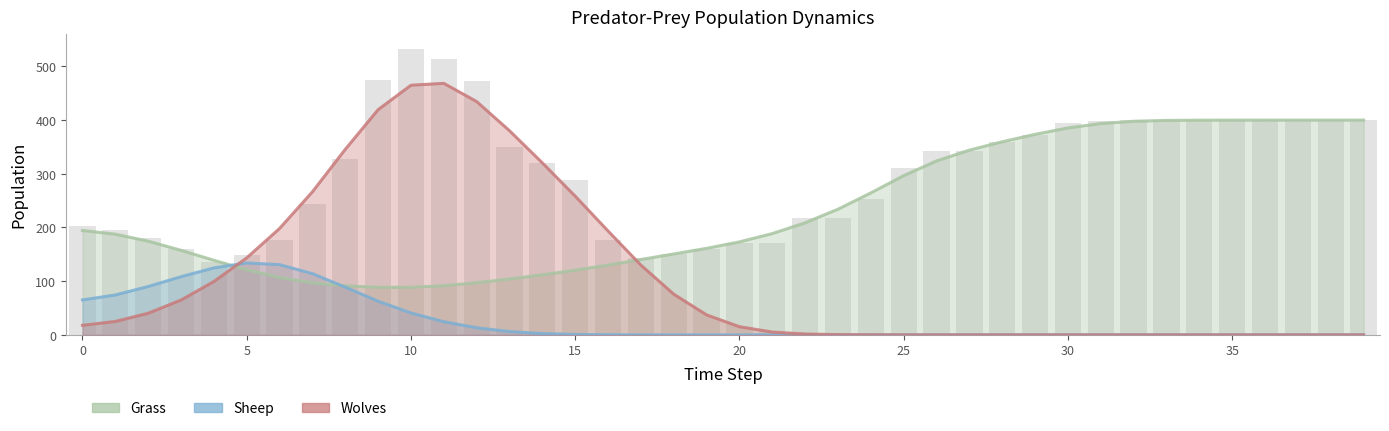

Reading left to right, what are all the values shown in this chart?

Wolves: 17.8	25.0	40.3	64.9	99.4	143.4	198.1	266.4	345.5	419.4	465.0	468.5	434.6	380.2	320.3	258.3	193.4	129.9	75.8	37.2	15.2	5.2	1.6	0.4	0.1	0.0	0.0	0.0	0.0	0.0	0.0	0.0	0.0	0.0	0.0	0.0	0.0	0.0	0.0	0.0
Sheep: 65.0	74.3	90.1	108.3	124.7	134.0	130.8	114.1	88.8	62.7	40.8	24.5	13.2	6.1	2.4	0.8	0.2	0.1	0.0	0.0	0.0	0.0	0.0	0.0	0.0	0.0	0.0	0.0	0.0	0.0	0.0	0.0	0.0	0.0	0.0	0.0	0.0	0.0	0.0	0.0
Grass: 194.5	187.5	174.5	157.5	138.9	121.3	106.8	96.9	91.3	88.7	88.7	91.6	97.1	104.1	111.8	120.4	130.1	140.4	150.7	161.2	173.2	188.6	208.8	234.0	264.5	296.5	324.0	344.1	359.7	373.5	385.4	393.6	397.9	399.5	399.9	400.0	400.0	400.0	400.0	400.0